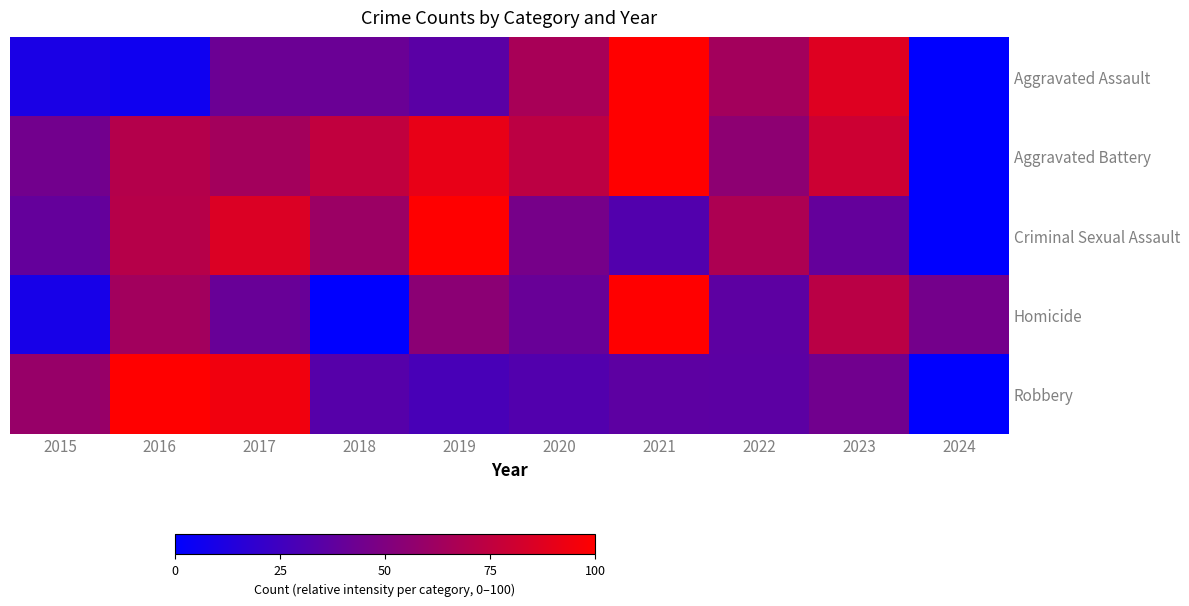

Rank the series at 2017 from lowest to highest value.

Homicide, Aggravated Assault, Aggravated Battery, Criminal Sexual Assault, Robbery